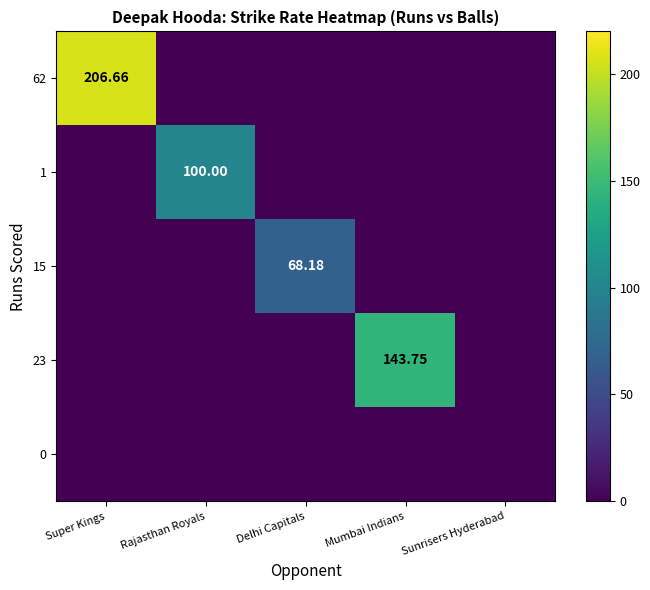

What is the maximum value for 15?

68.2